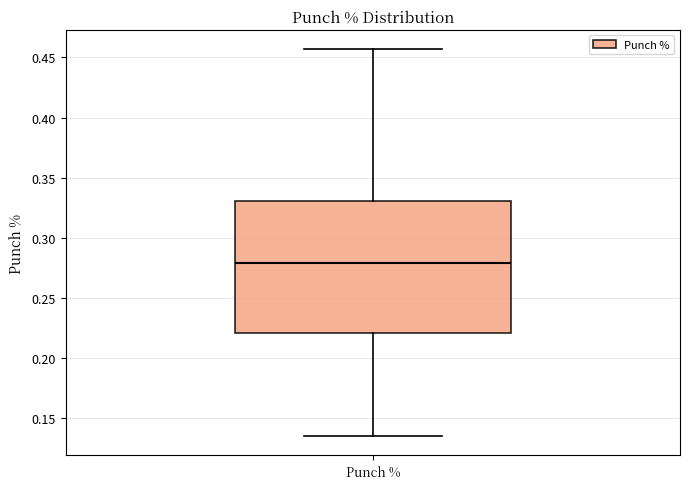

Transcribe this box plot: give where the median line is, the range the box spans, and where the two whiskers end, as read against the y-axis. The values are not printed on the chart, so give them approximately, as read against the axis.

median 0.280, box 0.220 to 0.330, whiskers 0.135 to 0.455